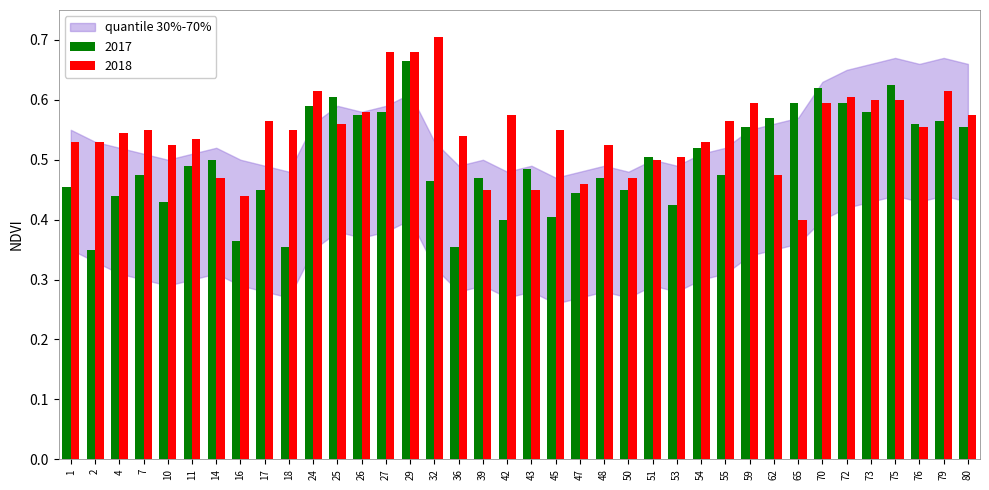

What is the sum of all 2017 values?

19.0